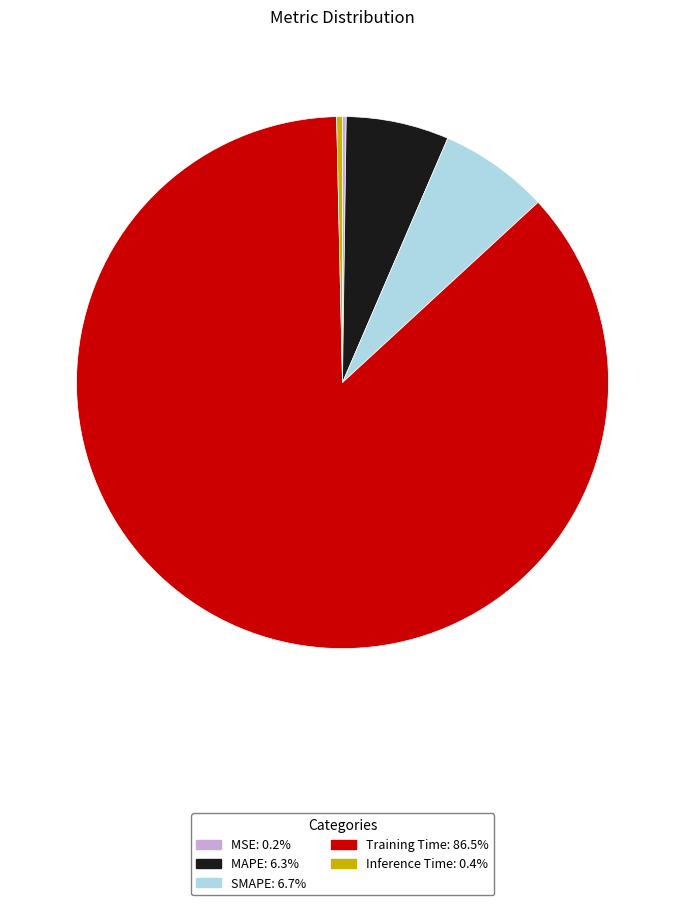

Does Training Time account for over 50% of the chart?

Yes